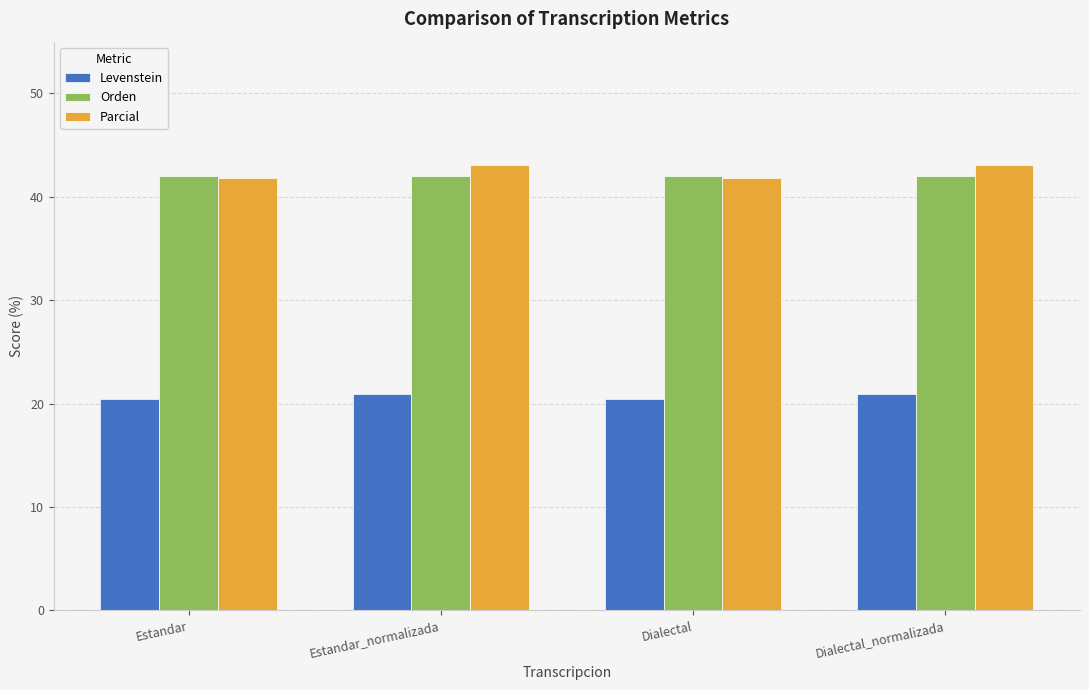

What is the minimum value shown in the chart?

20.5